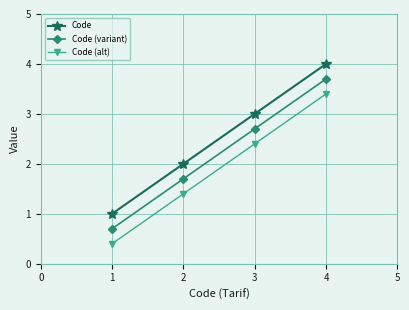

What is the spread (max minus min) of values at 1?

0.6